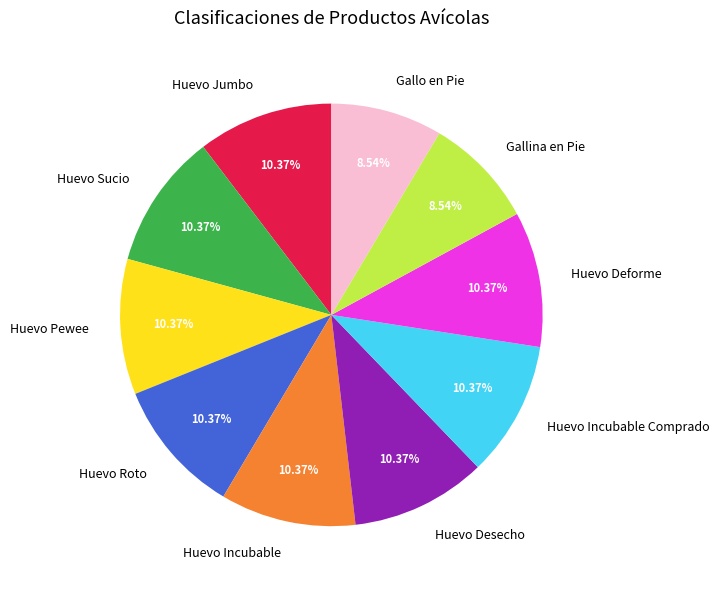

Is it true that Huevo Desecho is 3% of the pie?

False